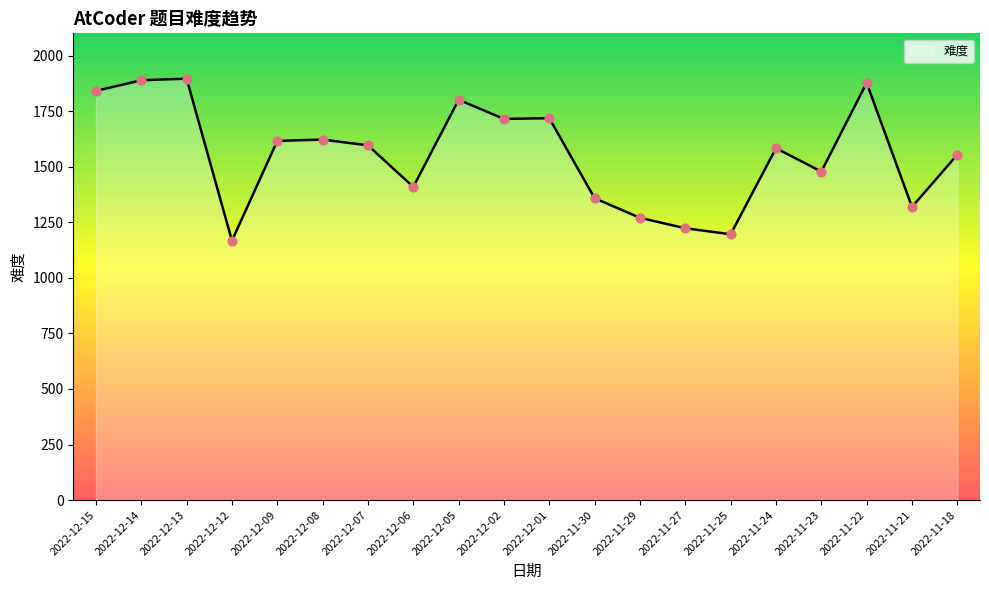

Approximately how many times larger is the value at 2022-12-02 compared to 2022-11-30?

1.3